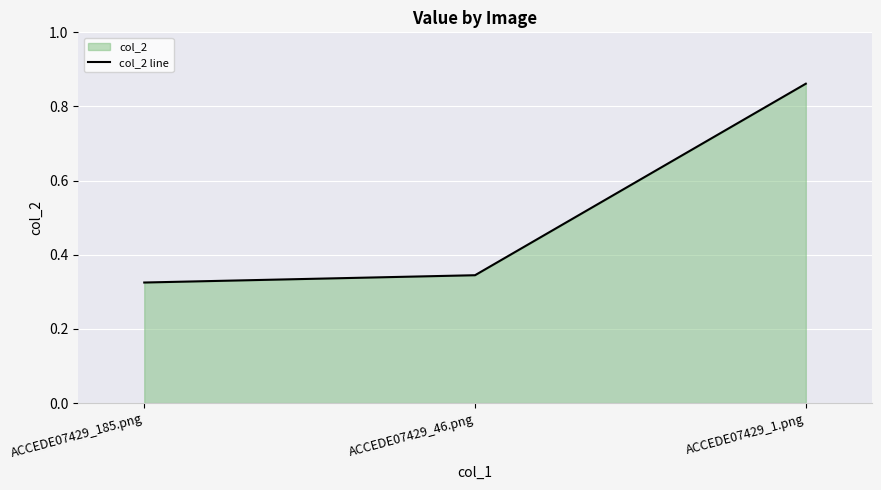

What is the sum of all values?

1.5